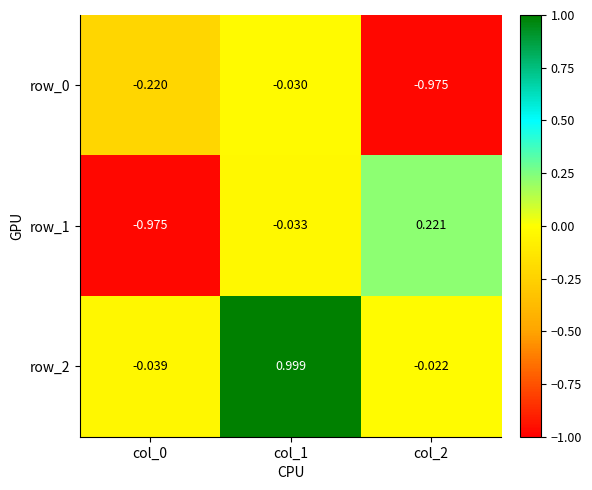

Is the value of row_2 at col_2 greater than the value of row_1 at col_2?

No